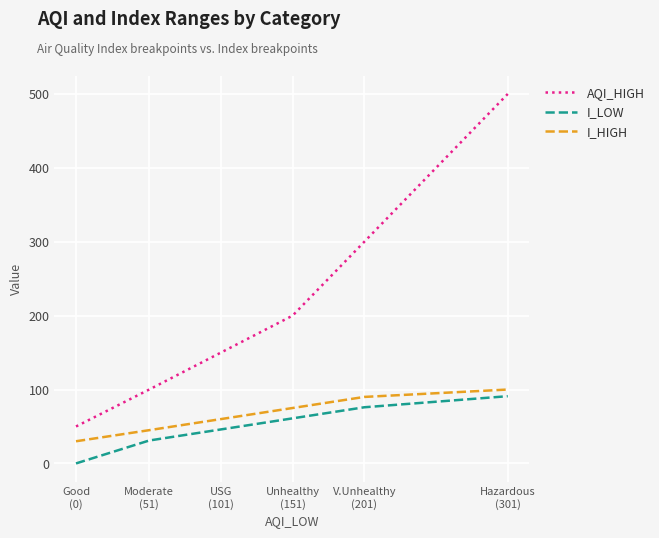

Reading left to right, list all the values displayed in this chart.

AQI_HIGH: Good
(0)=50	Moderate
(51)=100	USG
(101)=150	Unhealthy
(151)=200	V.Unhealthy
(201)=300	Hazardous
(301)=500
I_LOW: Good
(0)=0	Moderate
(51)=31	USG
(101)=46	Unhealthy
(151)=61	V.Unhealthy
(201)=76	Hazardous
(301)=91
I_HIGH: Good
(0)=30	Moderate
(51)=45	USG
(101)=60	Unhealthy
(151)=75	V.Unhealthy
(201)=90	Hazardous
(301)=100